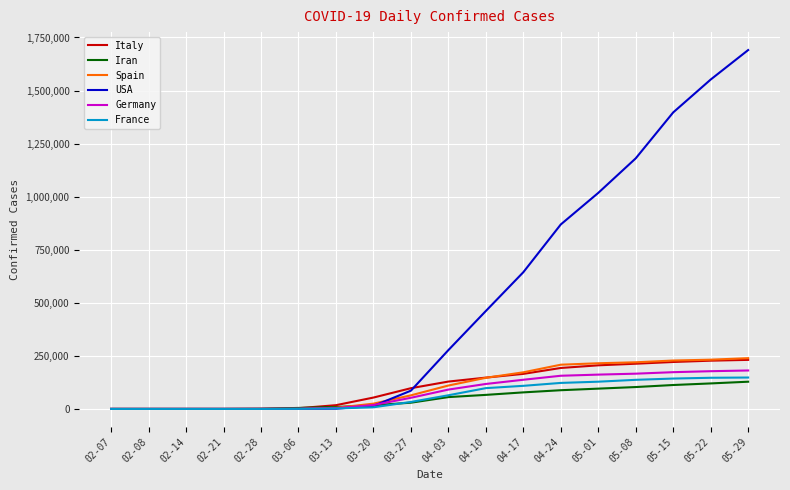

What is the greatest value displayed?

1690765